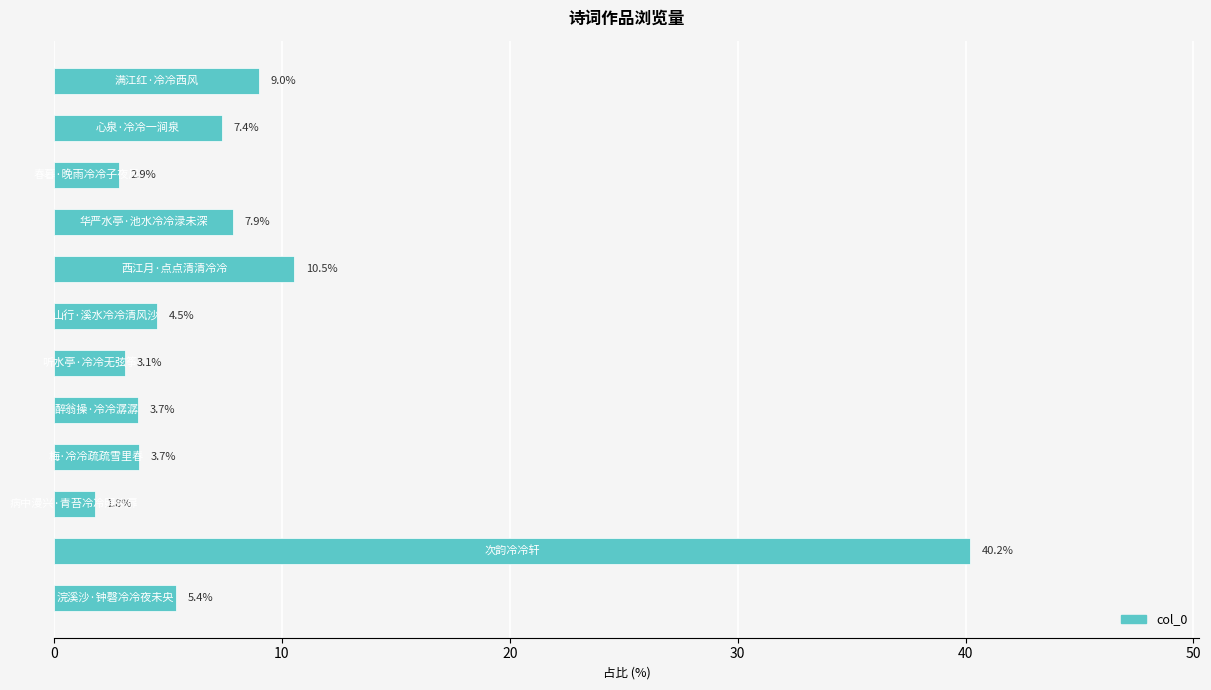

Reading top to bottom, what are all the values shown in this chart?

9.0	7.4	2.9	7.9	10.5	4.5	3.1	3.7	3.7	1.8	40.2	5.4